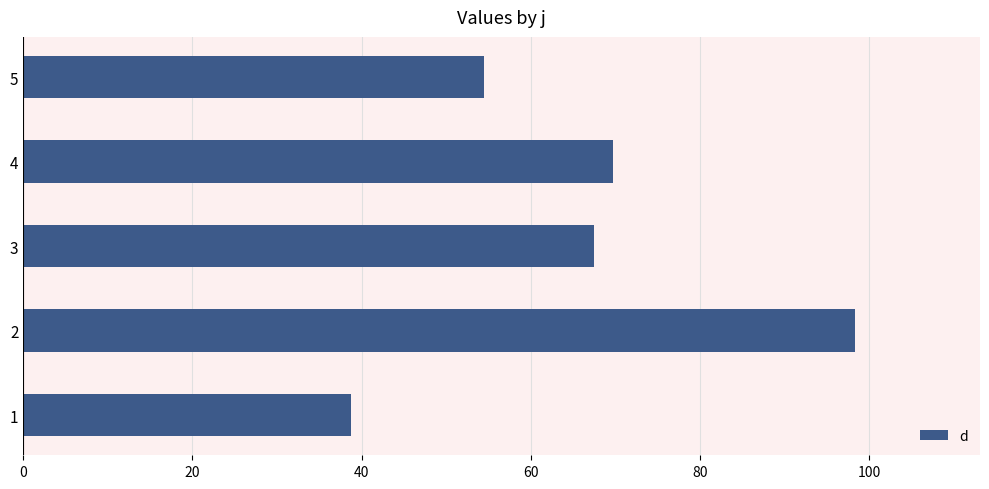

What is the greatest value displayed?

98.4